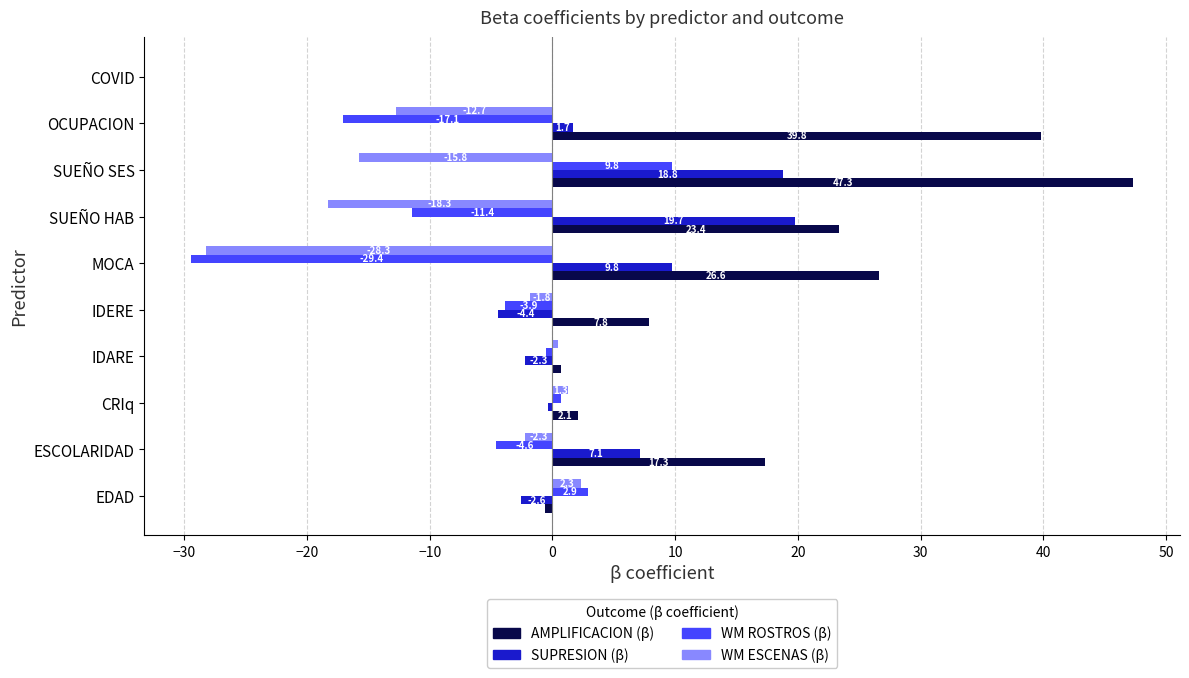

Which series has the largest total across all categories?

AMPLIFICACION (β)